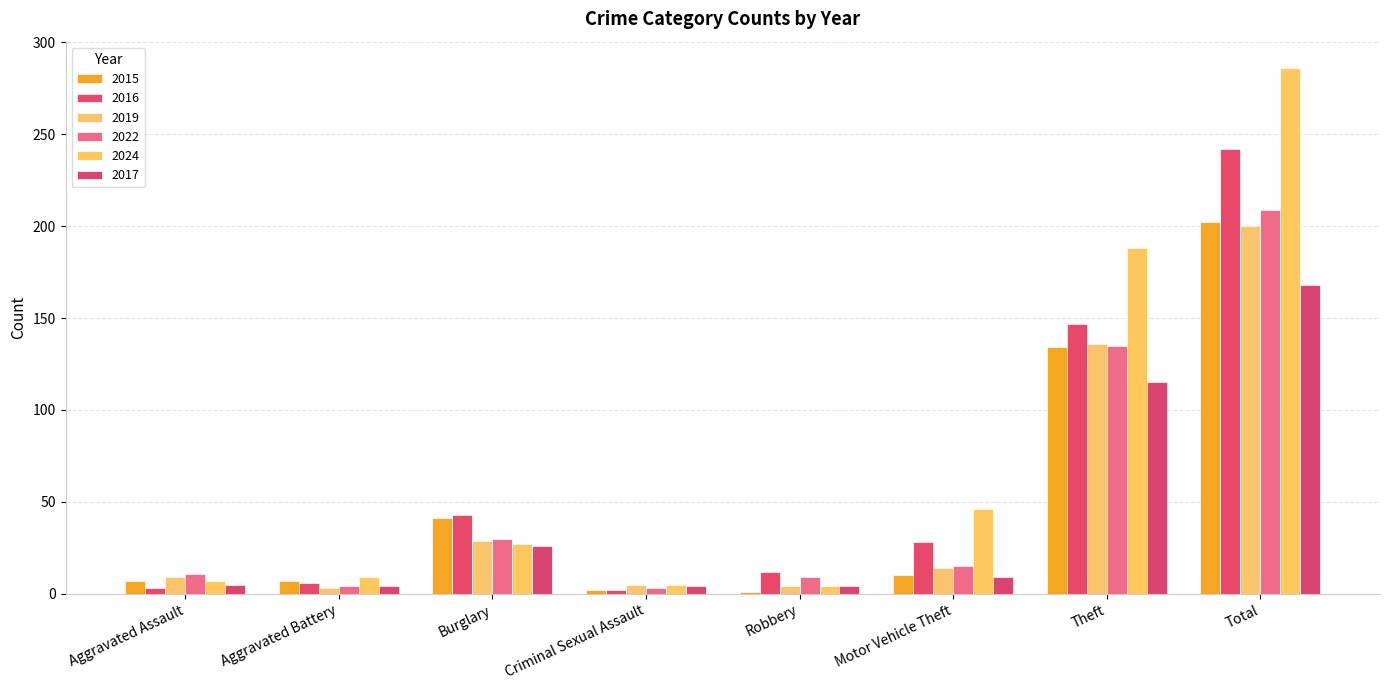

How many bars are there in total?

48